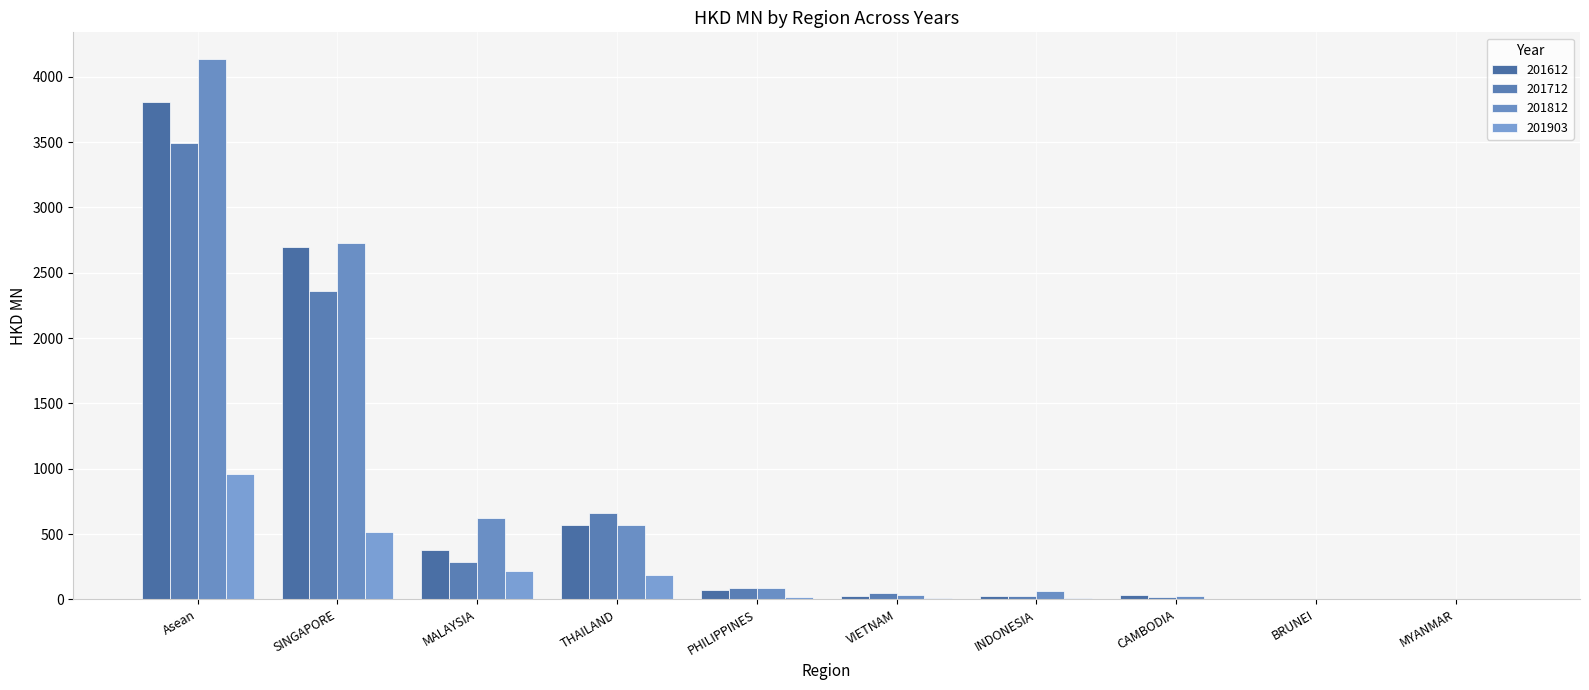

How many data points in 201812 are above 85?

5